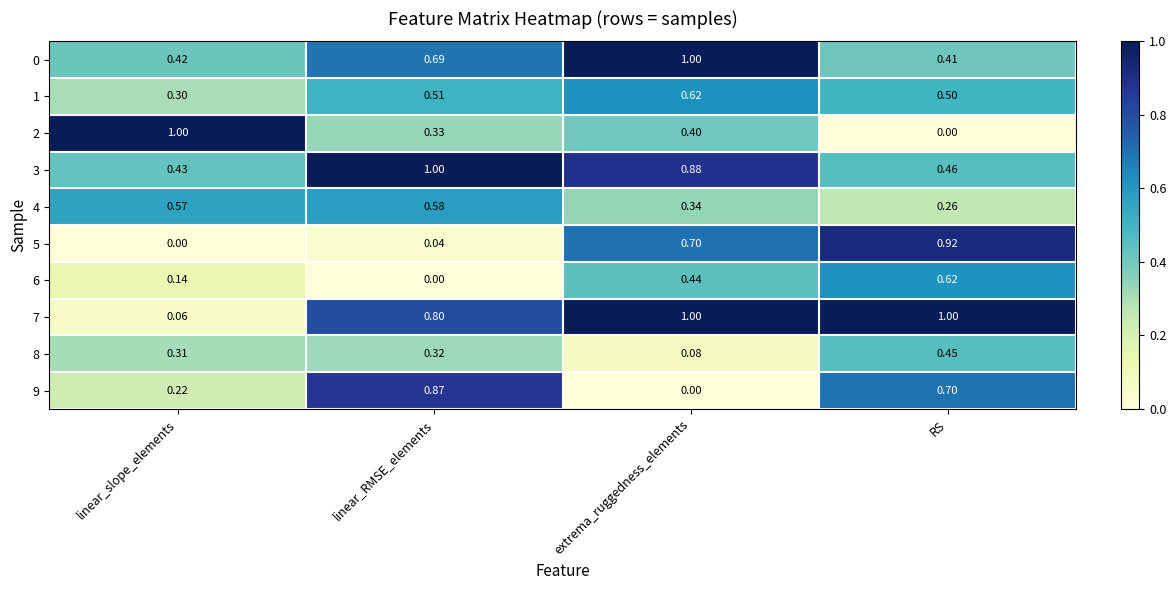

Is the value of 5 at linear_RMSE_elements greater than the value of 4 at linear_slope_elements?

No